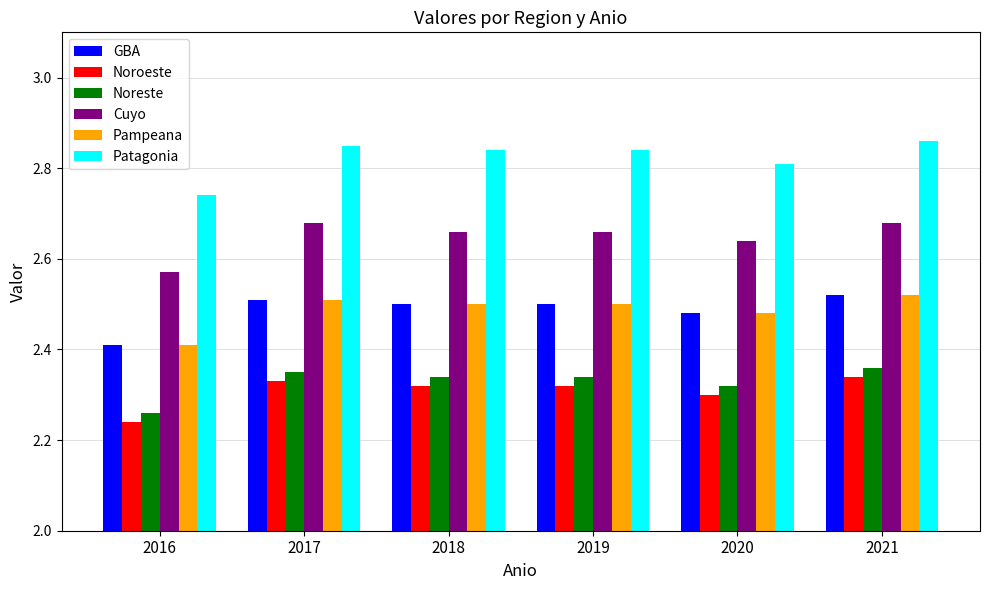

Which series has the widest spread of values?

Patagonia